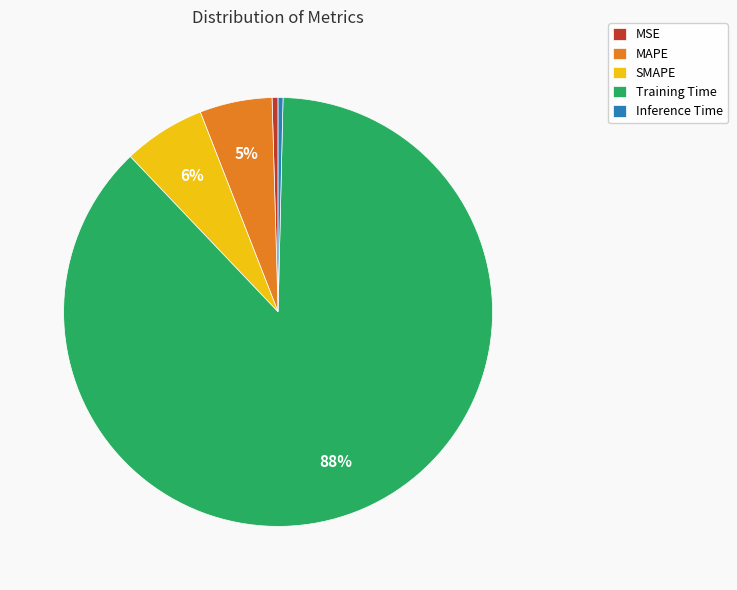

Between SMAPE and MAPE, which is larger?

SMAPE